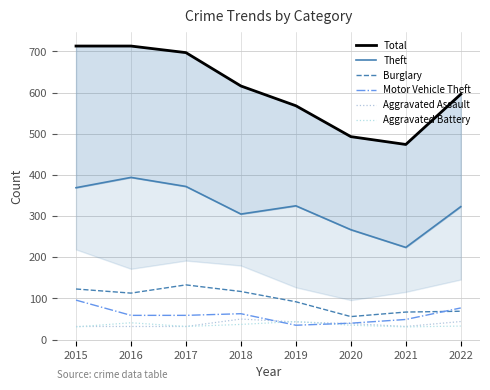

The Theft series shows 325 at 2019. True or false?

True